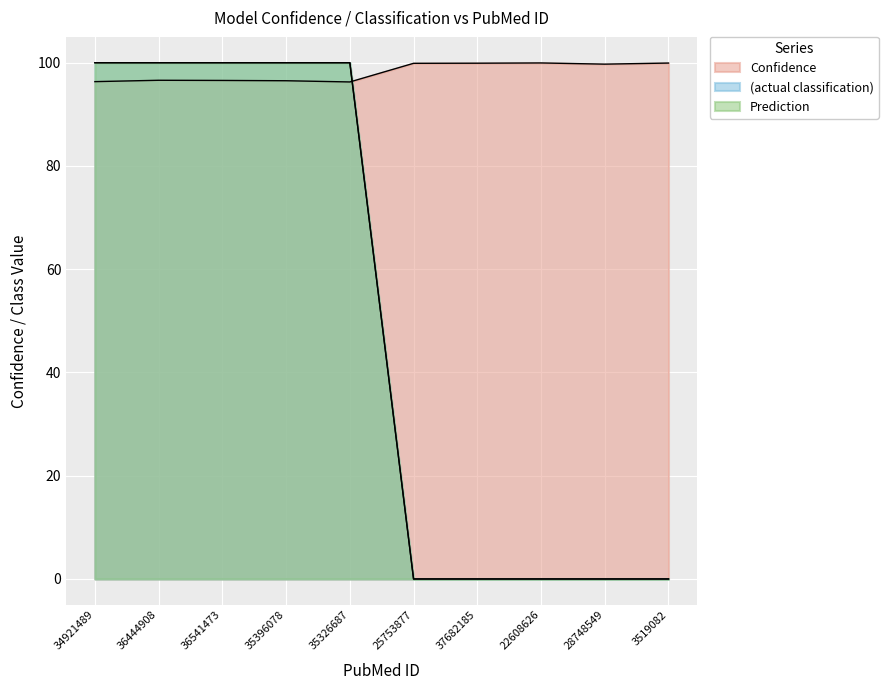

Which category has the lowest value in the Prediction series?

25753877